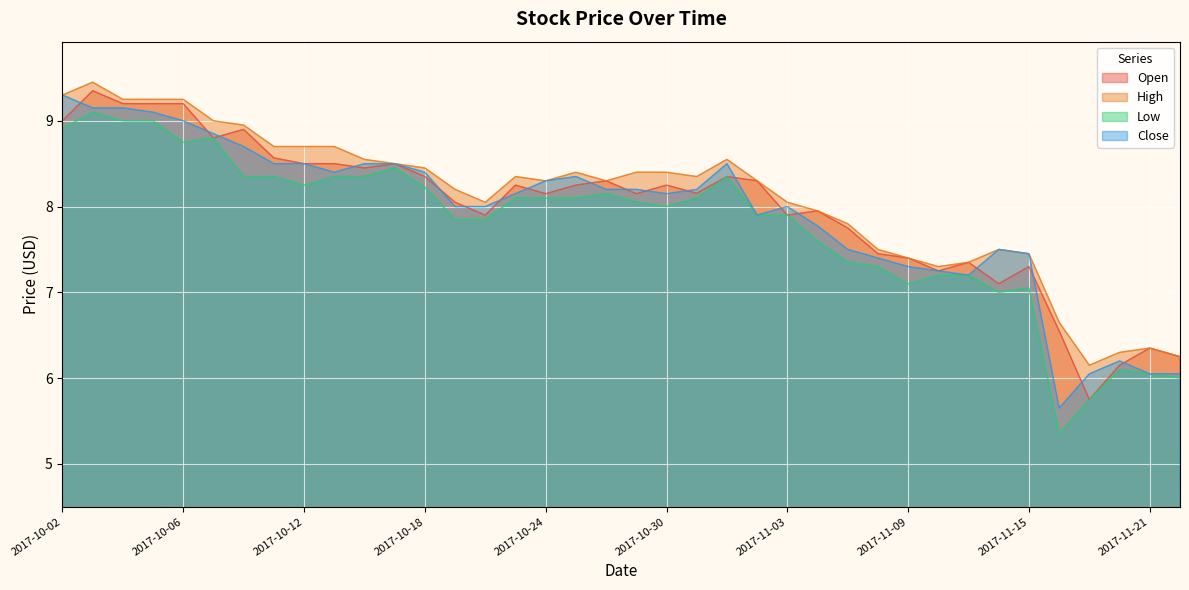

What is the lowest value of the Open series?

5.8